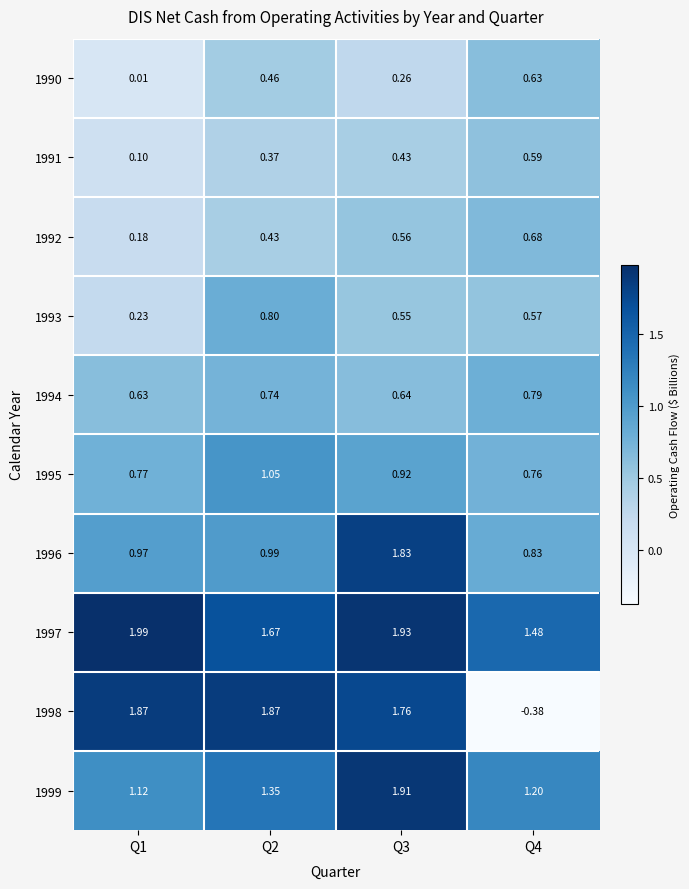

Is the value of 1990 at Q1 greater than the value of 1998 at Q3?

No